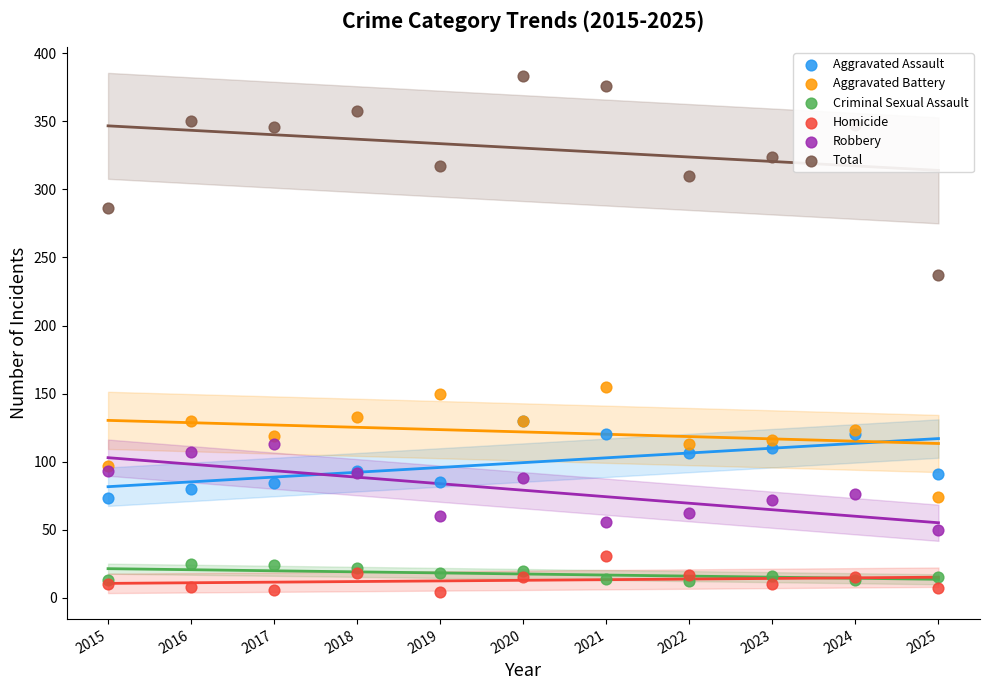

Which series contains the highest Y value?

Total